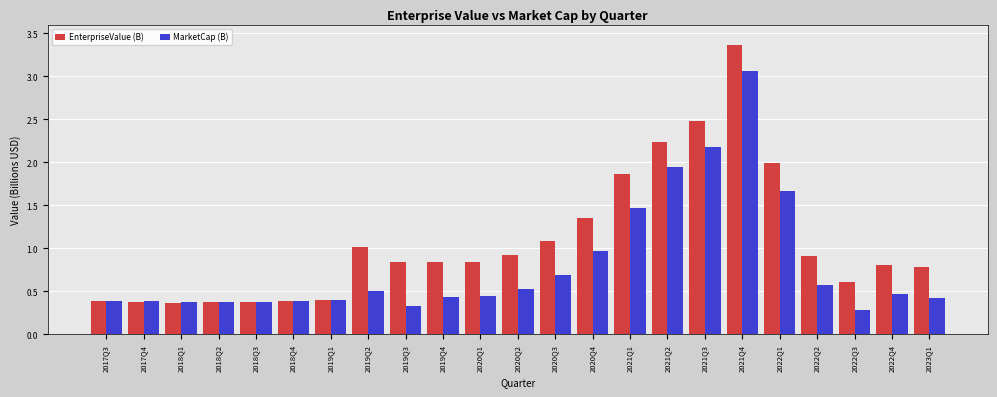

Which label corresponds to the largest value in the chart?

2021Q4